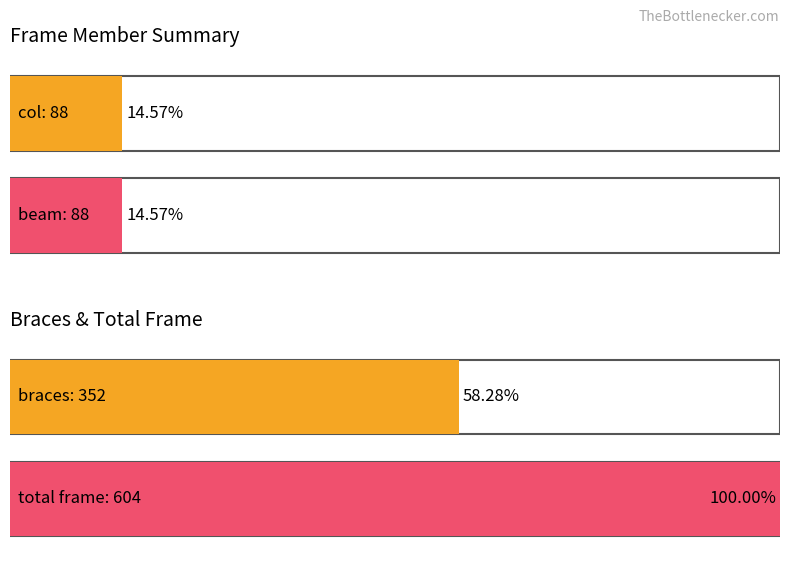

Is it true that Floor equals 2 at 15?

False